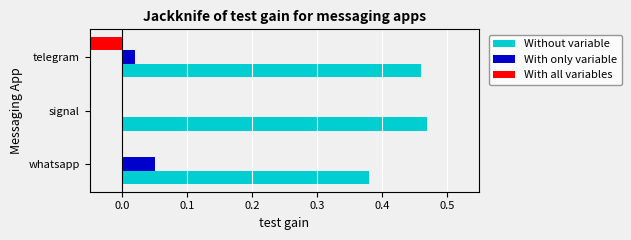

Rank the series by their maximum value, from lowest to highest.

With all variables, With only variable, Without variable